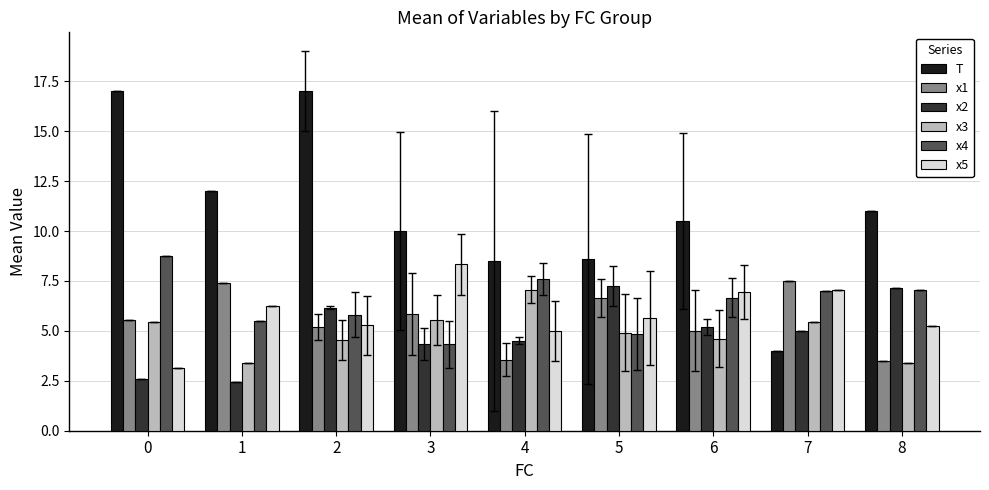

Which series has the largest total across all categories?

T